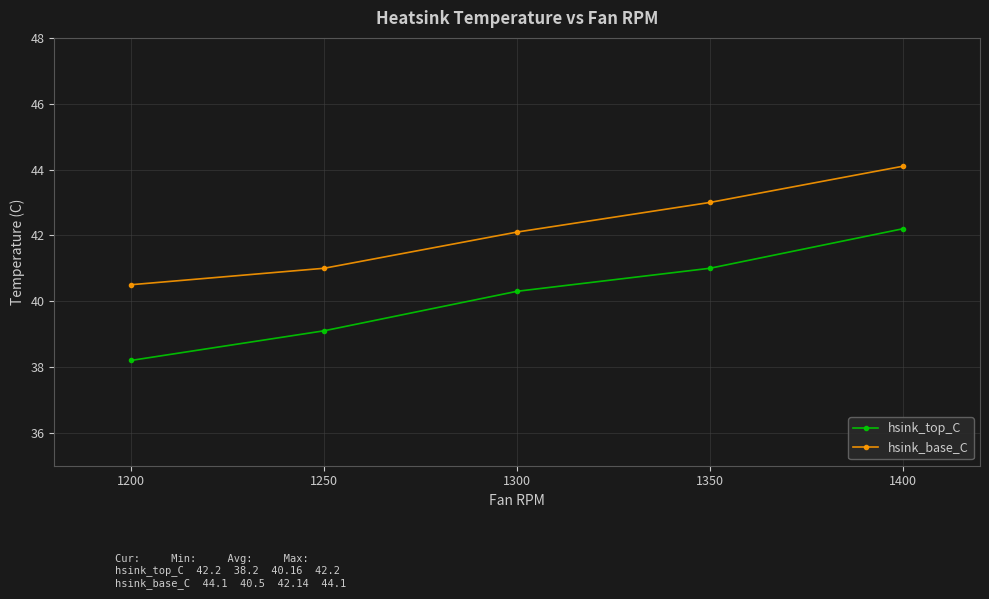

List the series in order of their overall mean, highest first.

hsink_base_C, hsink_top_C